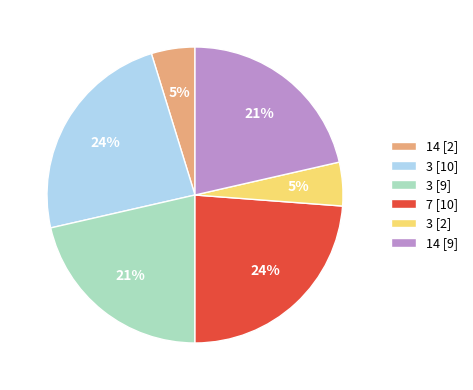

Does 7 [10] account for over 50% of the chart?

No